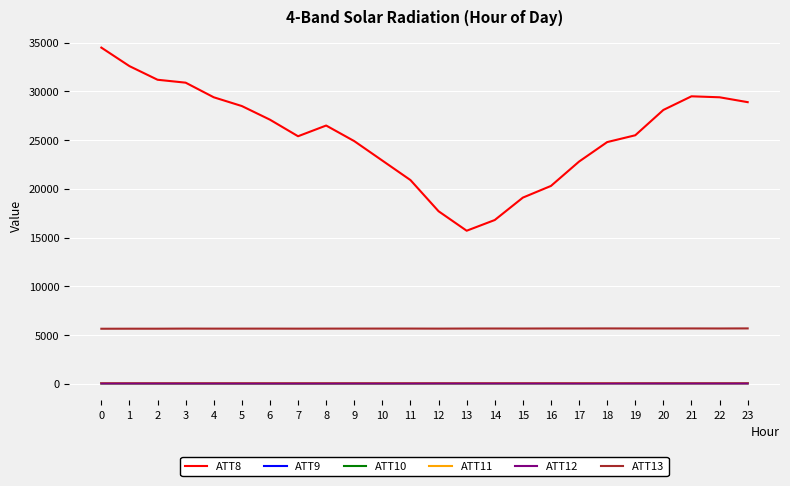

What is the greatest value displayed?

34500.0